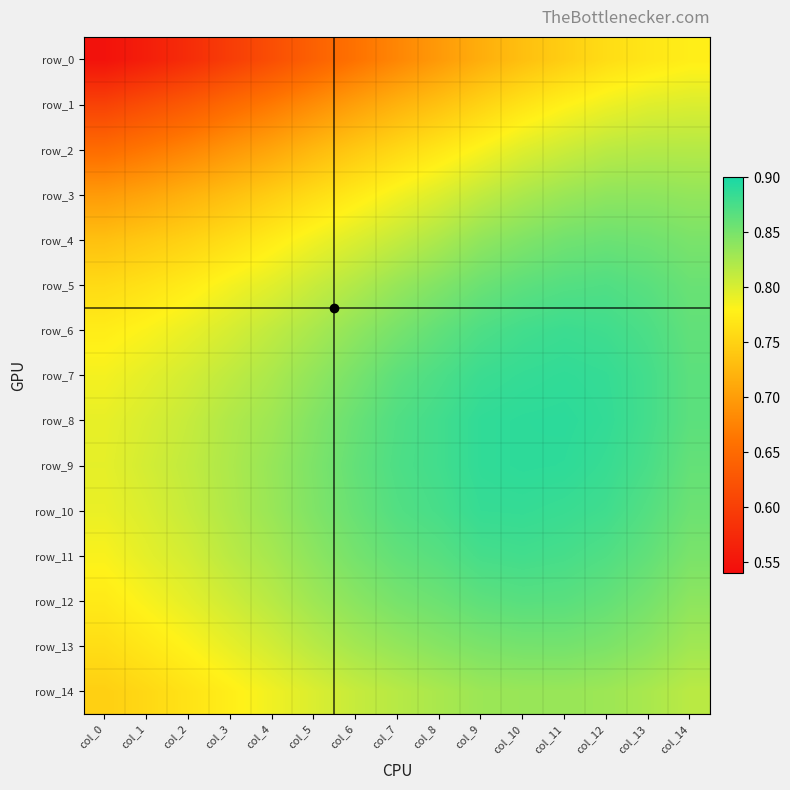

Which label corresponds to the largest value in the chart?

col_11